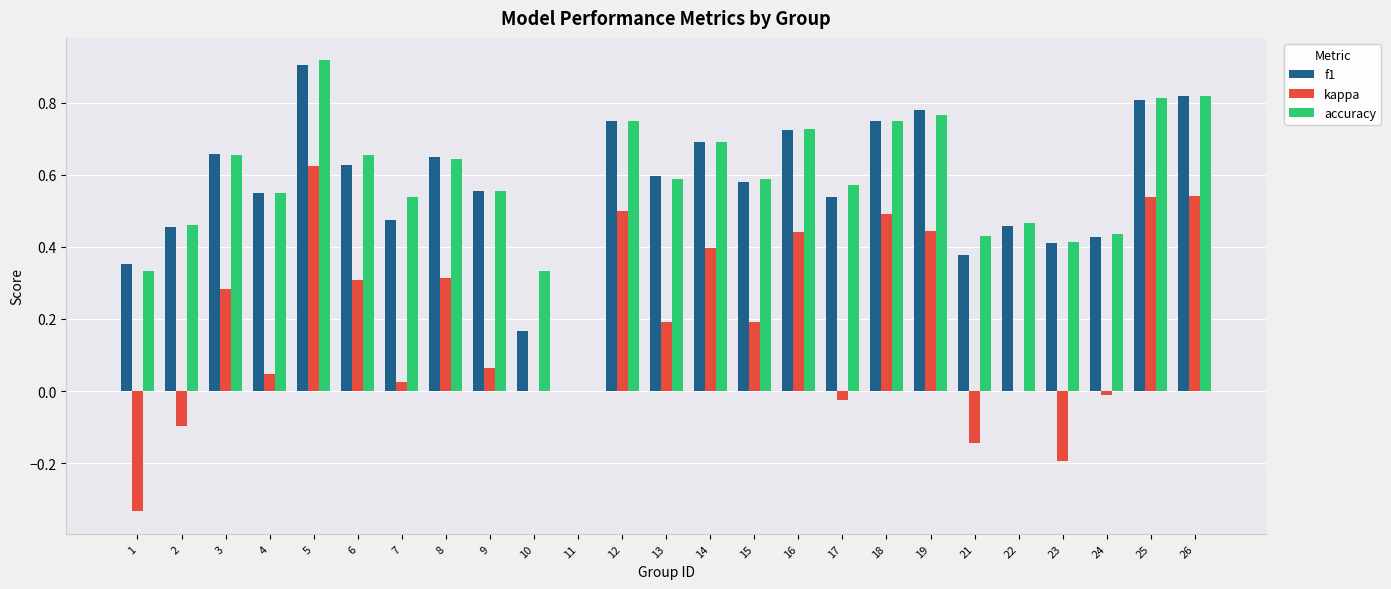

At which label does f1 reach its peak?

5